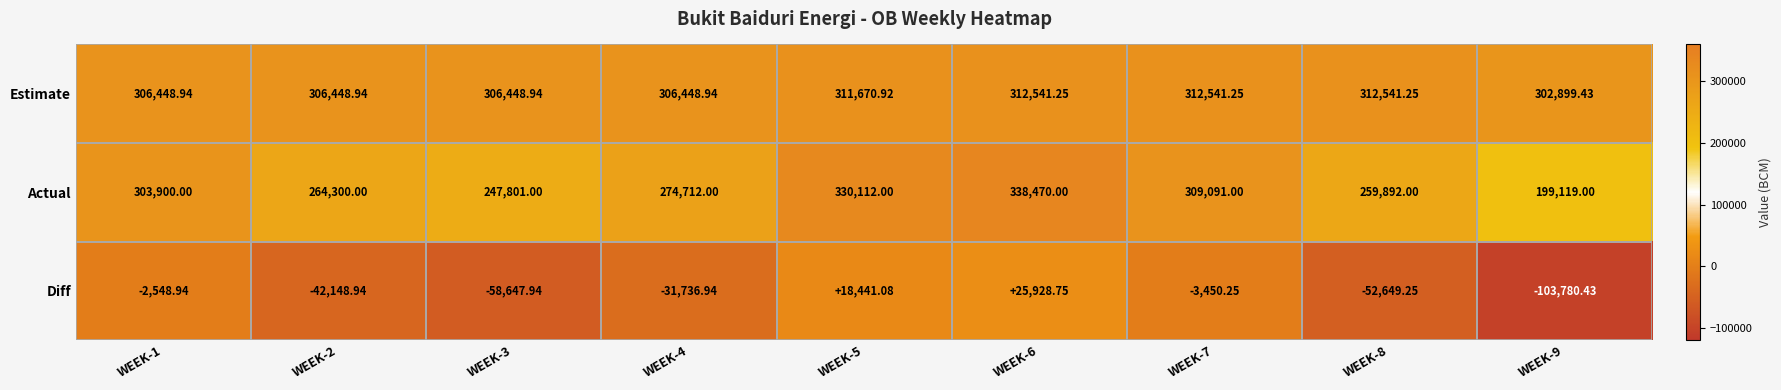

At WEEK-9, list the series in order from smallest to largest.

Diff, Actual, Estimate